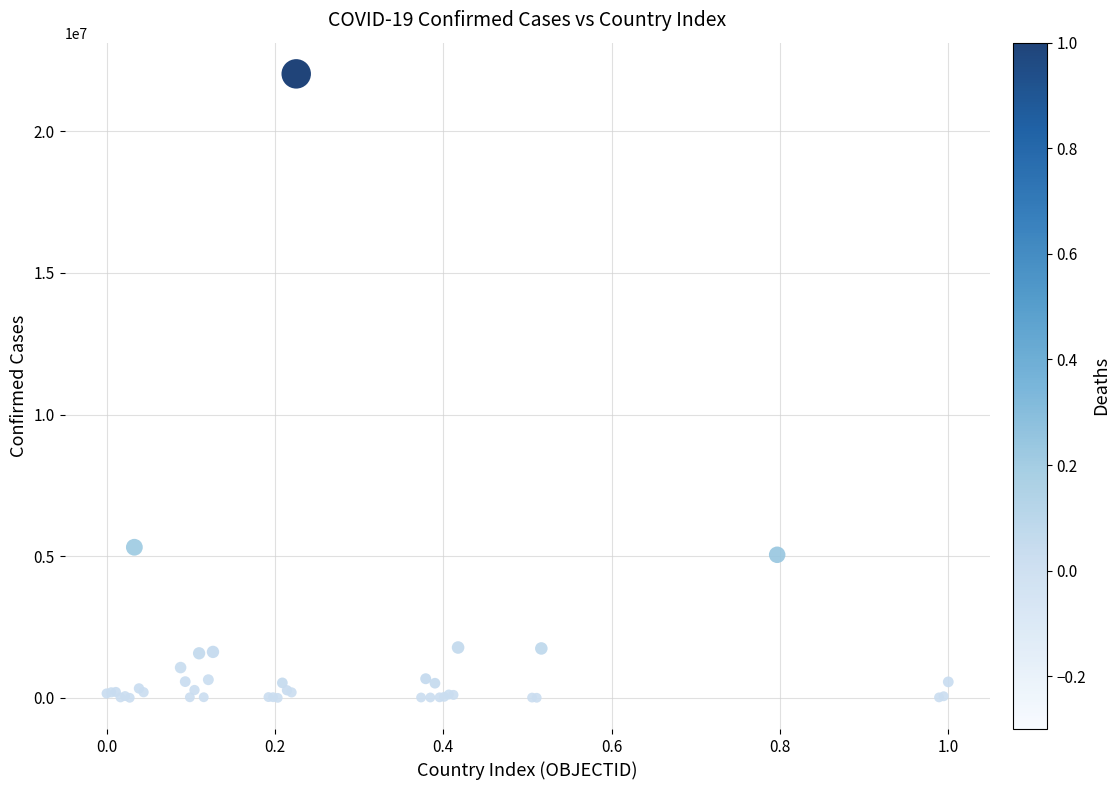

What Y value in the scatter plot is closest to 11011522?

5315989